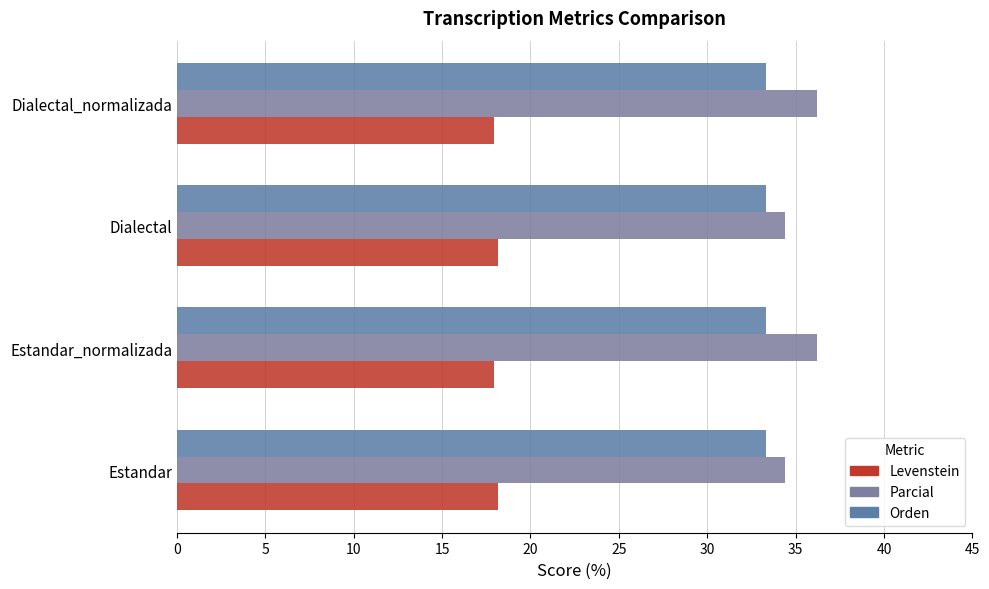

What is the value of the Levenstein bar at the 1st from the left?

18.2